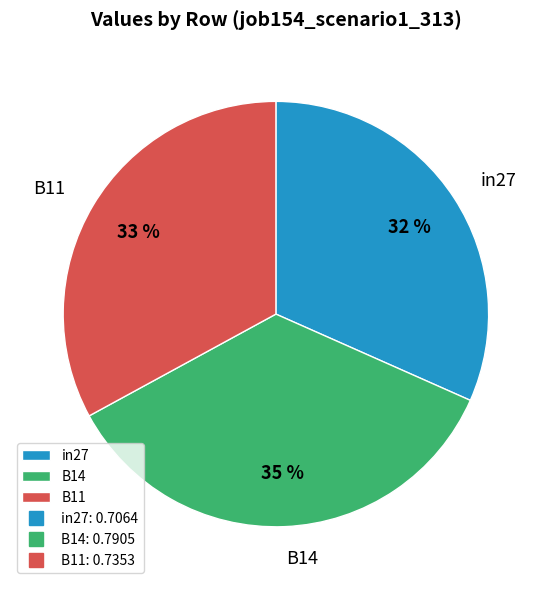

Which slice is the smallest?

in27